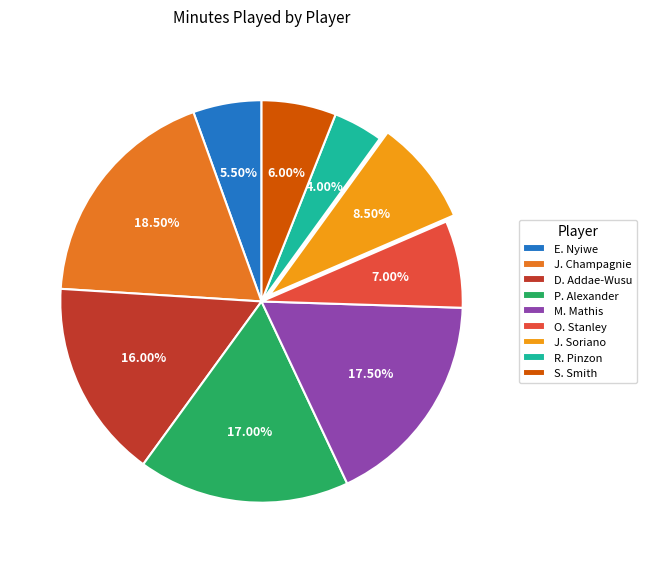

How much of the chart is everything except S. Smith?

94.0%